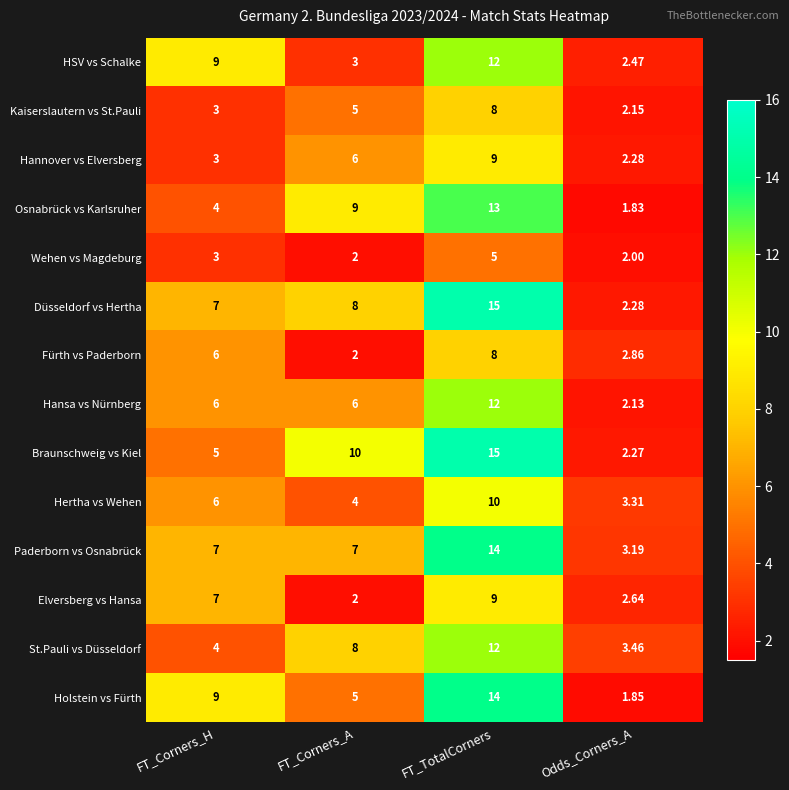

Which category has the lowest value across all series?

Odds_Corners_A